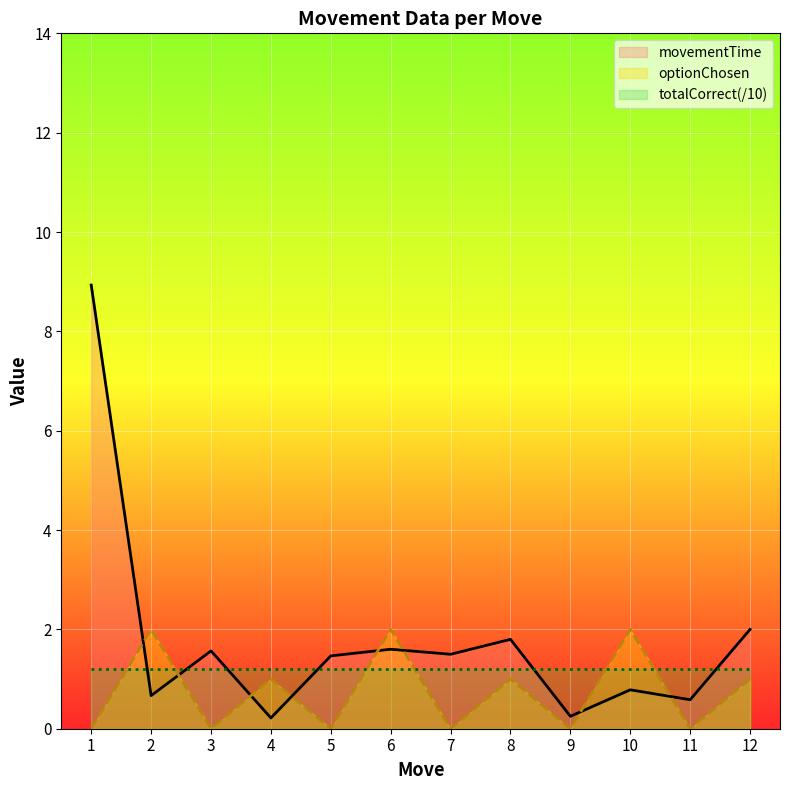

Is it true that movementTime_line equals 2.3 at 6?

False